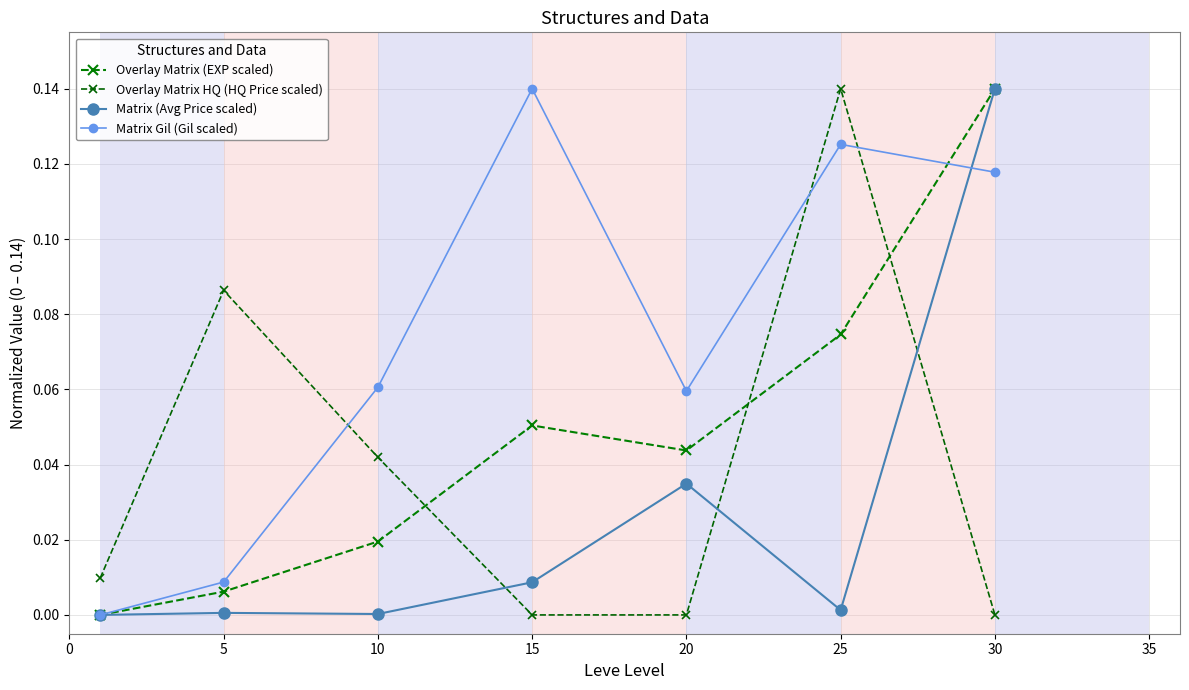

How many values in the Matrix Gil (Gil scaled) series exceed 0?

6